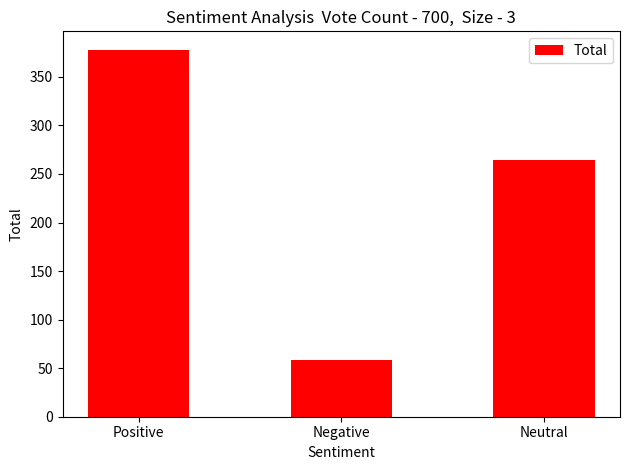

What is the maximum value shown in the chart?

378